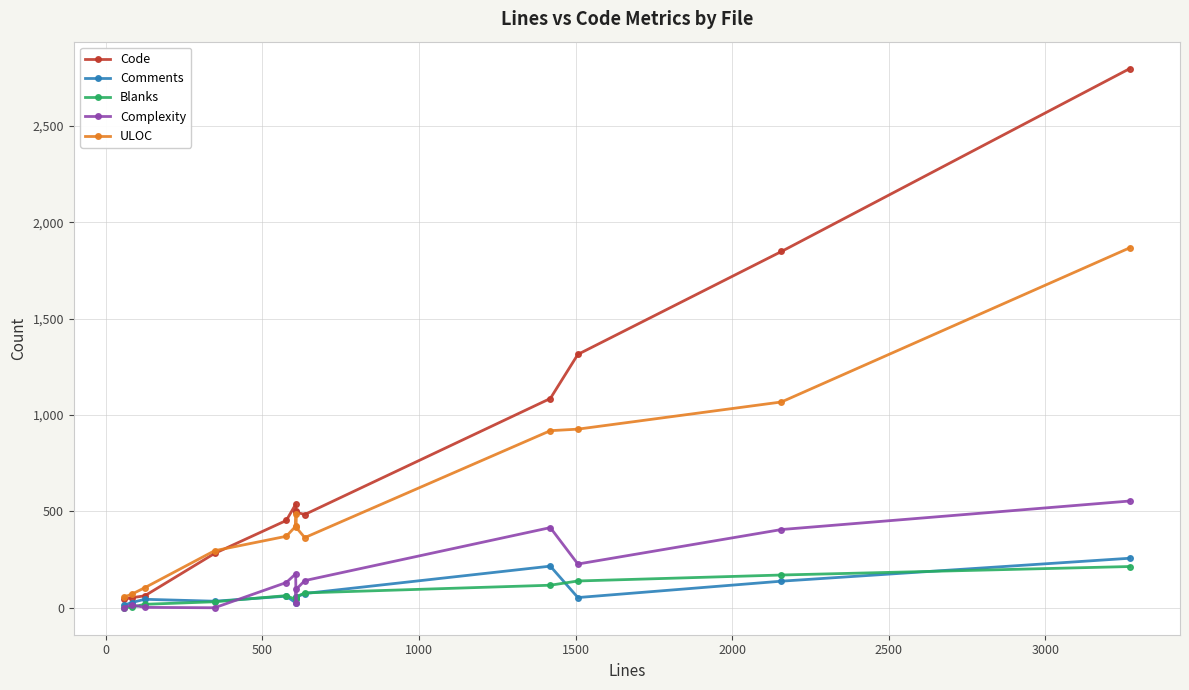

Between 1500 and 1000, which is larger?

1500